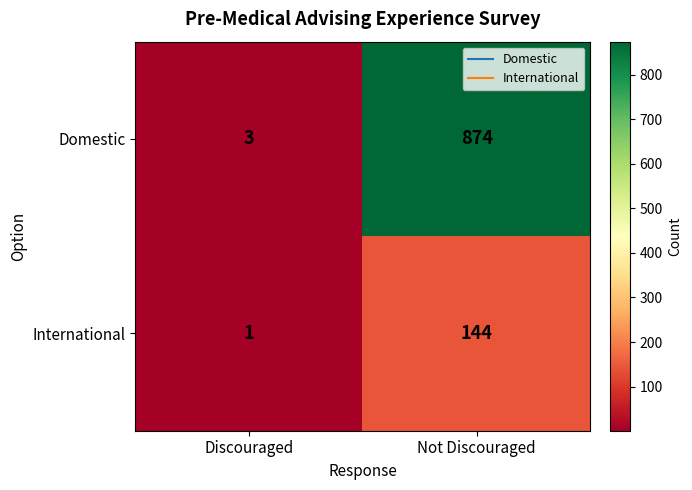

Which series has the widest spread of values?

Domestic